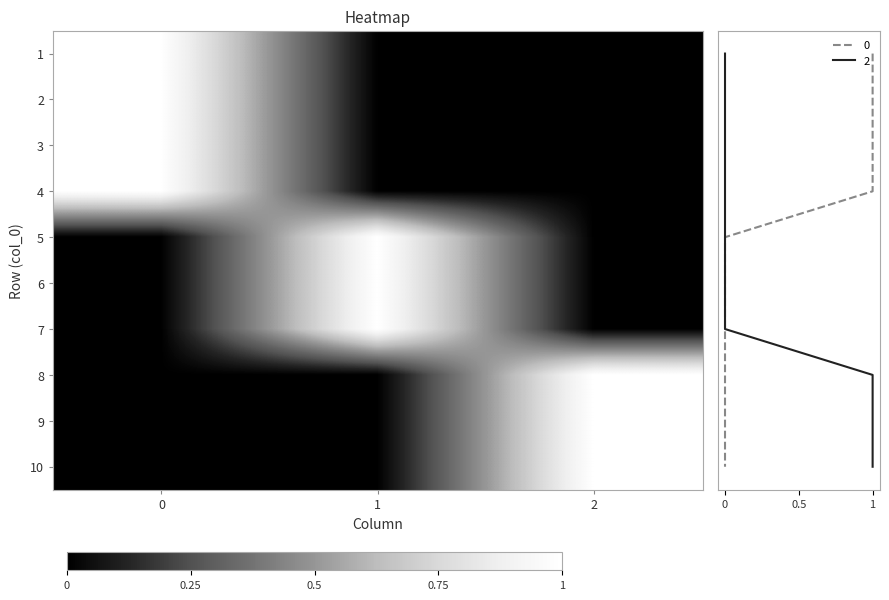

What value does the 10 series have at 2?

1